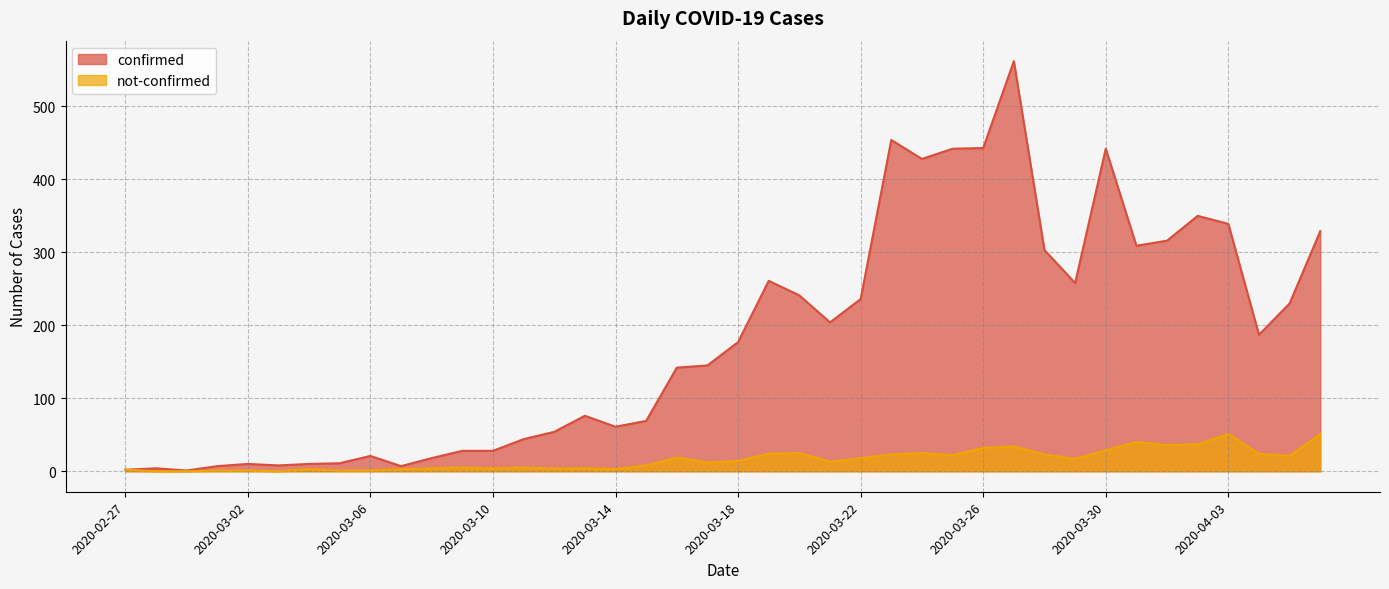

True or false: not-confirmed and confirmed cross at least once.

False